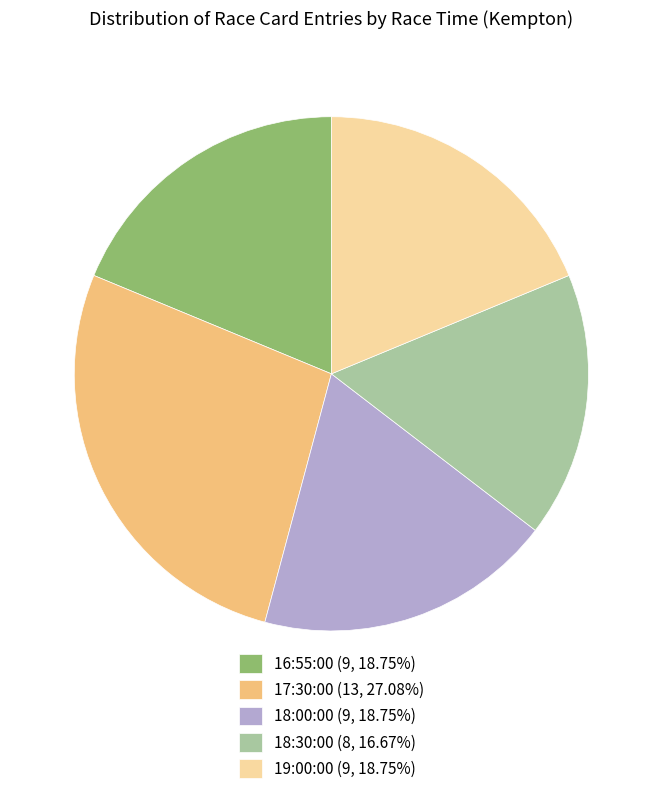

Combined, do 16:55:00 (9, 18.75%) and 19:00:00 (9, 18.75%) account for over 50%?

No